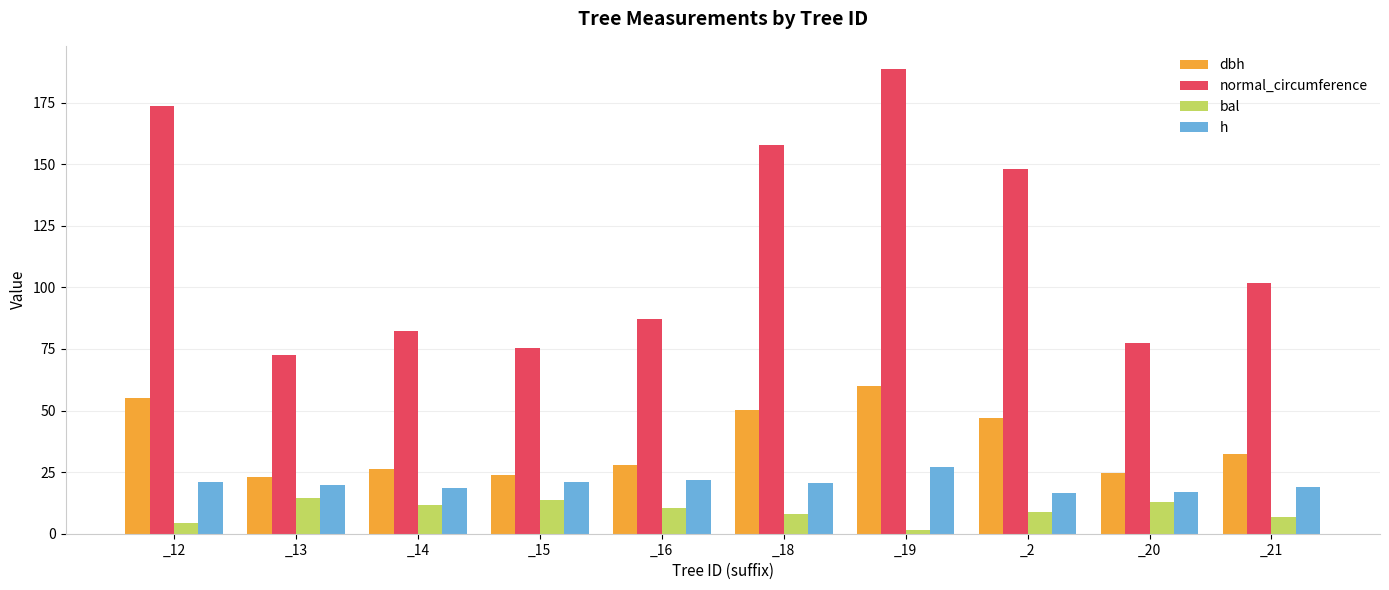

At which category is the sum across all series the highest?

_19